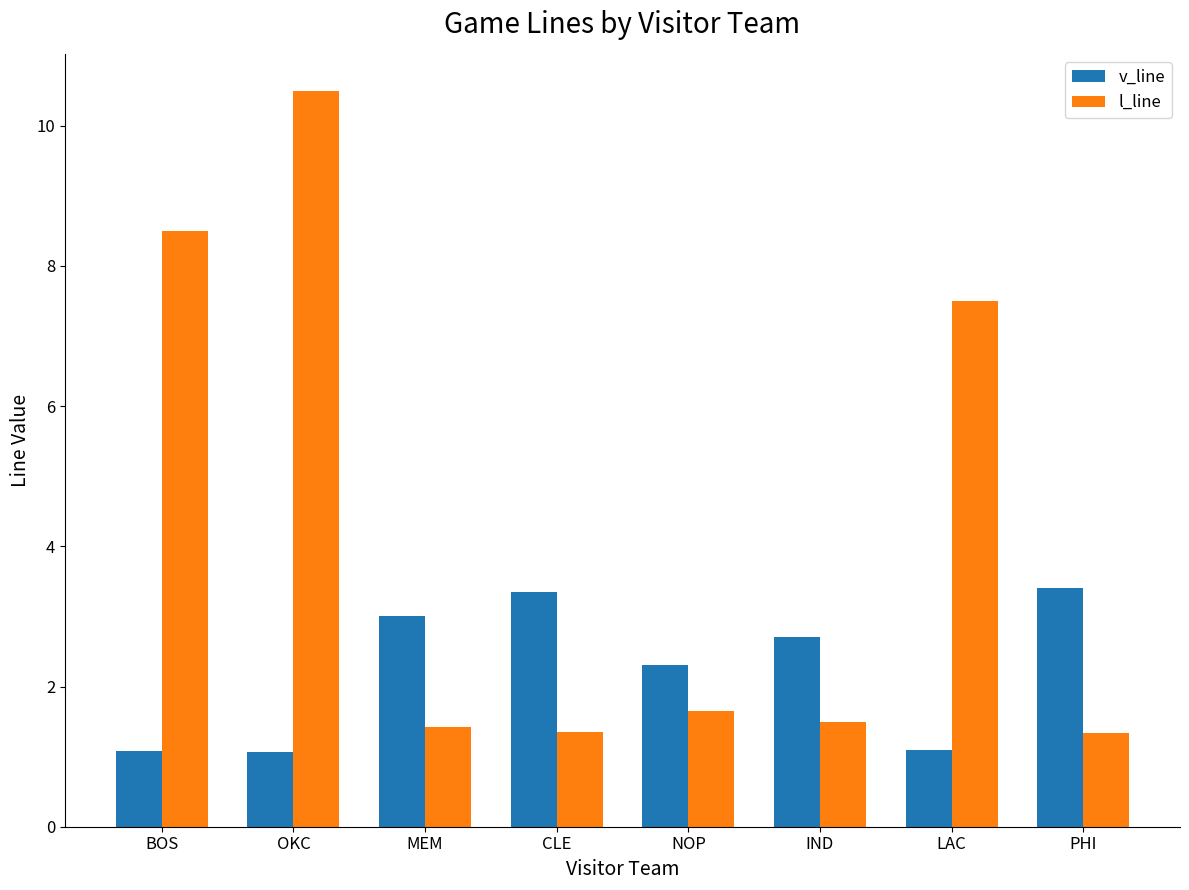

Reading left to right, what are all the values shown in this chart?

v_line: 1.1	1.1	3.0	3.4	2.3	2.7	1.1	3.4
l_line: 8.5	10.5	1.4	1.3	1.6	1.5	7.5	1.3